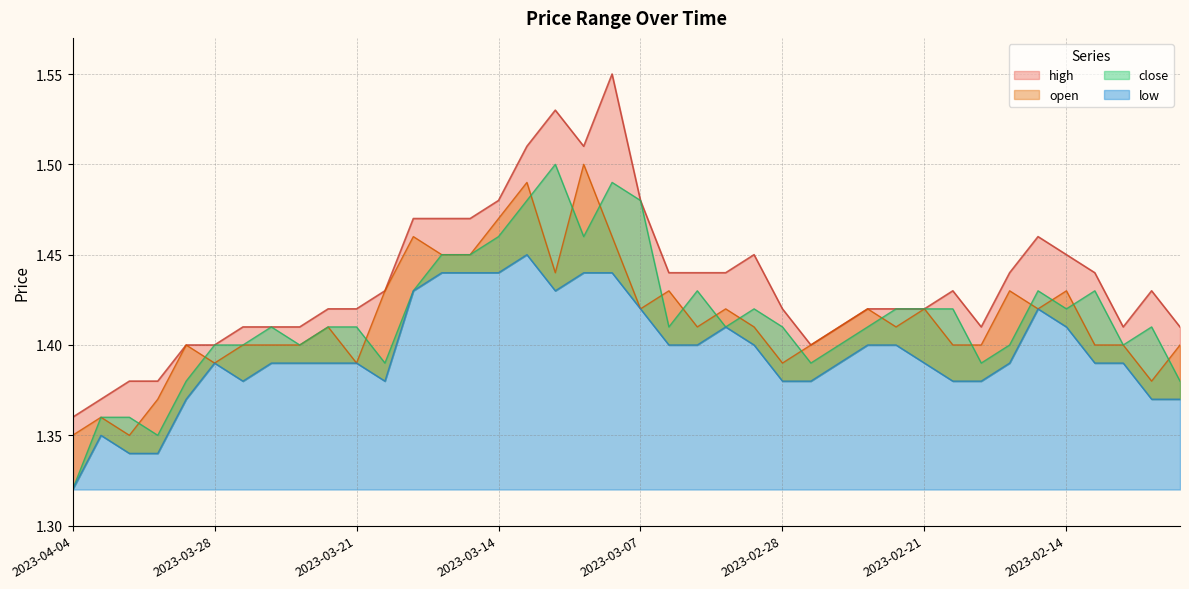

Where do close and open first cross each other?

2023-03-31 and 2023-03-30